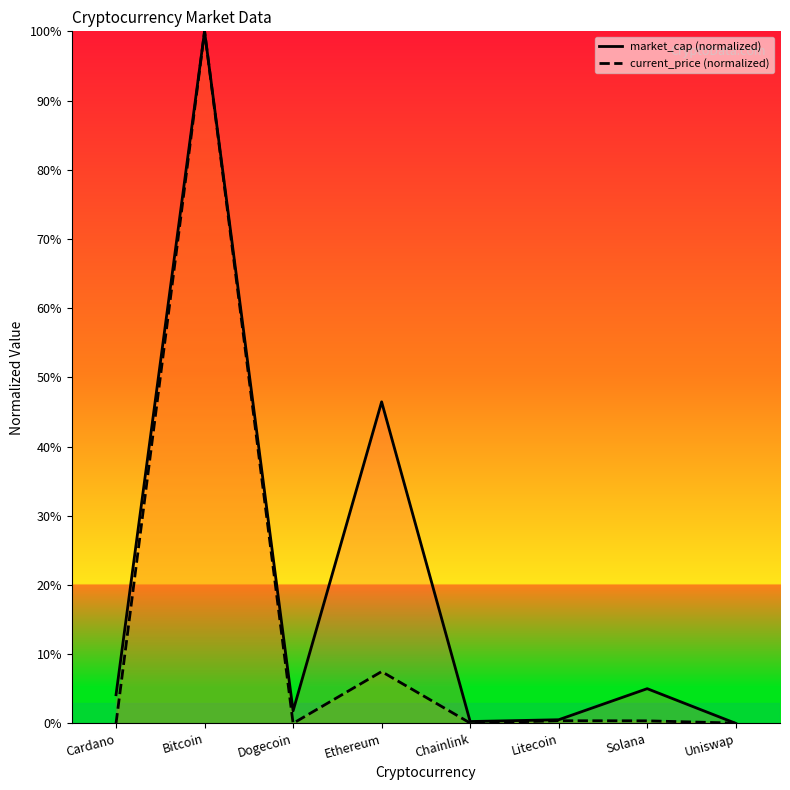

How many intersections are there between market_cap (normalized) and current_price (normalized)?

1